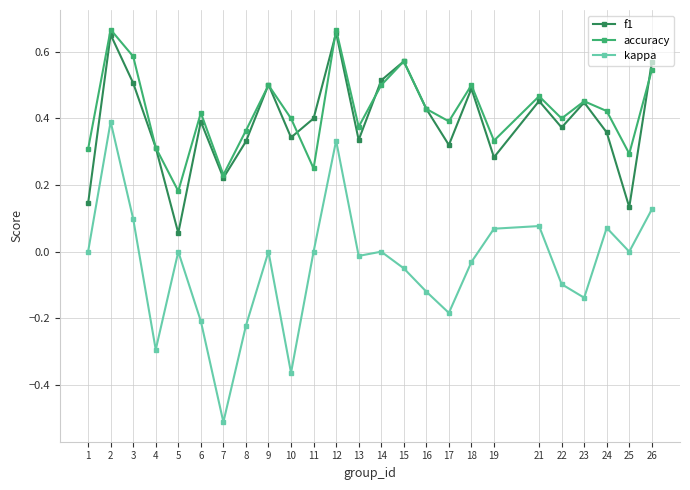

At 11, list the series in order from smallest to largest.

kappa, accuracy, f1